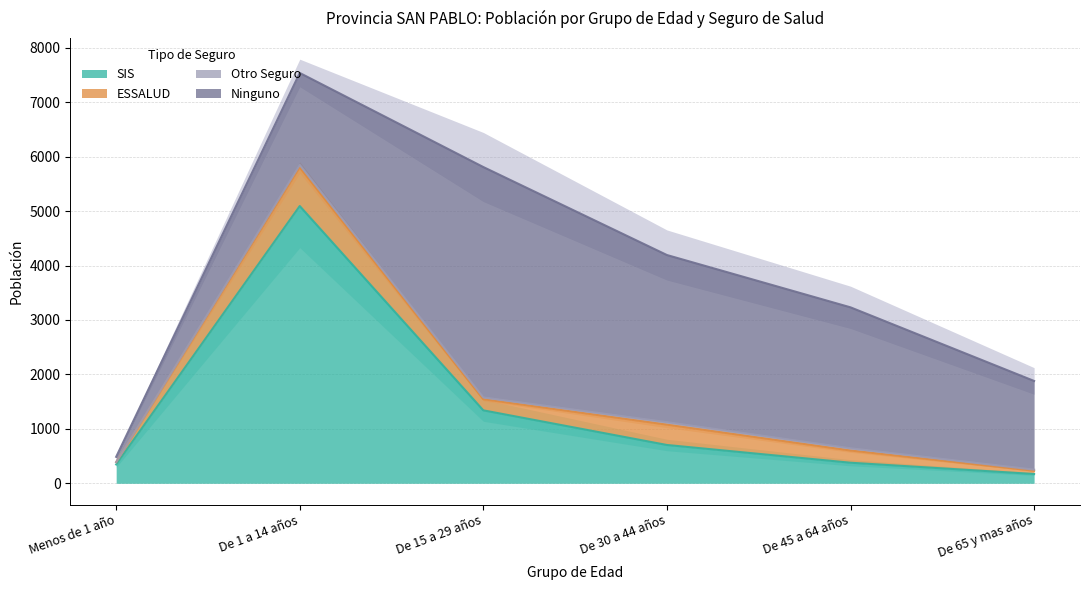

Reading left to right, what are all the values shown in this chart?

SIS: Menos de 1 año=346	De 1 a 14 años=5093	De 15 a 29 años=1340	De 30 a 44 años=704	De 45 a 64 años=378	De 65 y mas años=171
ESSALUD: Menos de 1 año=44	De 1 a 14 años=708	De 15 a 29 años=204	De 30 a 44 años=373	De 45 a 64 años=224	De 65 y mas años=59
Otro Seguro: Menos de 1 año=0	De 1 a 14 años=47	De 15 a 29 años=33	De 30 a 44 años=46	De 45 a 64 años=41	De 65 y mas años=21
Ninguno: Menos de 1 año=96	De 1 a 14 años=1689	De 15 a 29 años=4232	De 30 a 44 años=3070	De 45 a 64 años=2589	De 65 y mas años=1629